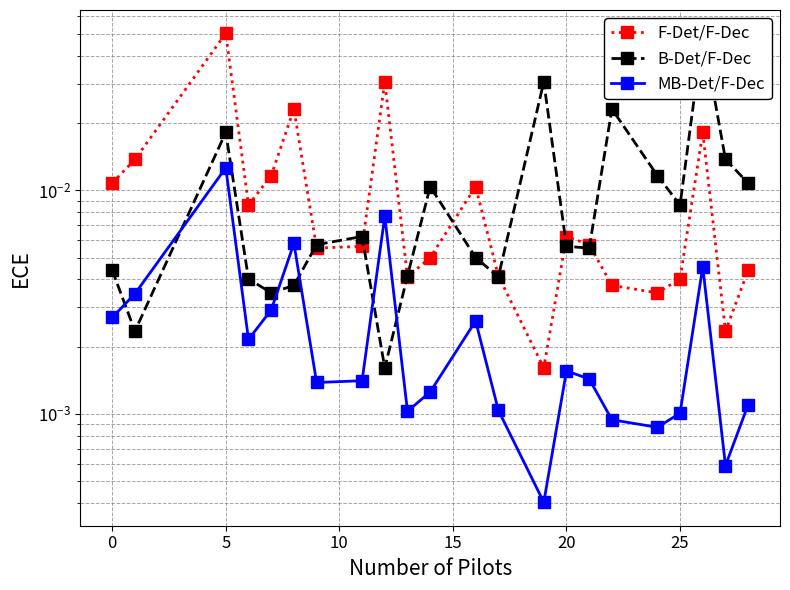

At which category does B-Det/F-Dec reach its first local peak?

5